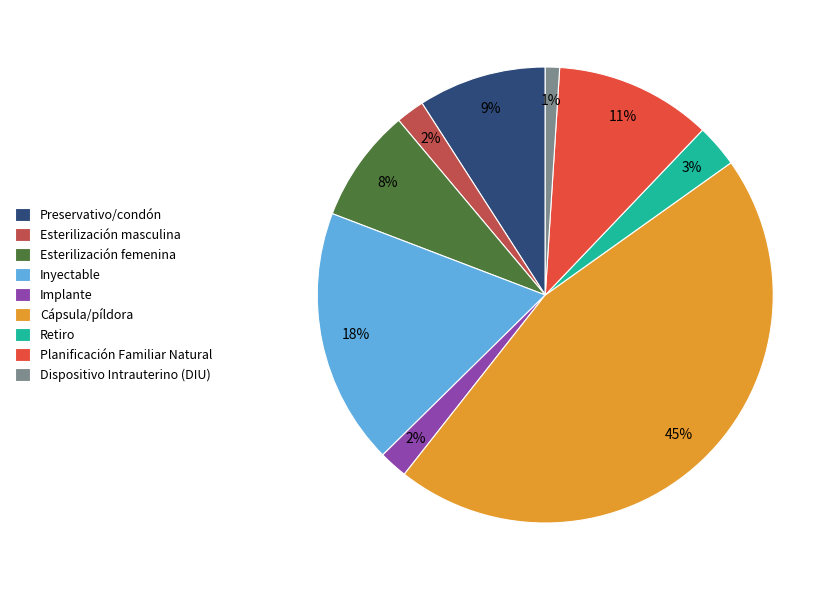

To the nearest percent, what is the difference between the Dispositivo Intrauterino (DIU) and Planificación Familiar Natural slice percentages?

10%